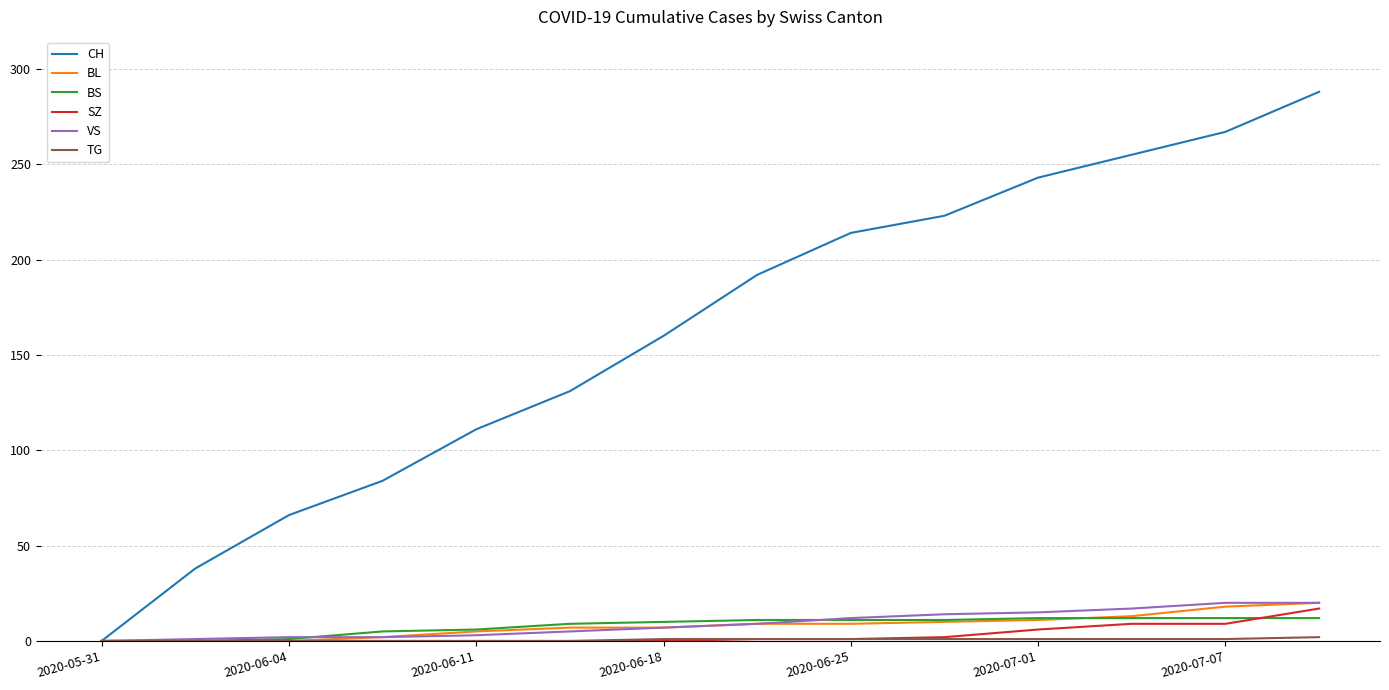

Which series has the largest total across all categories?

CH